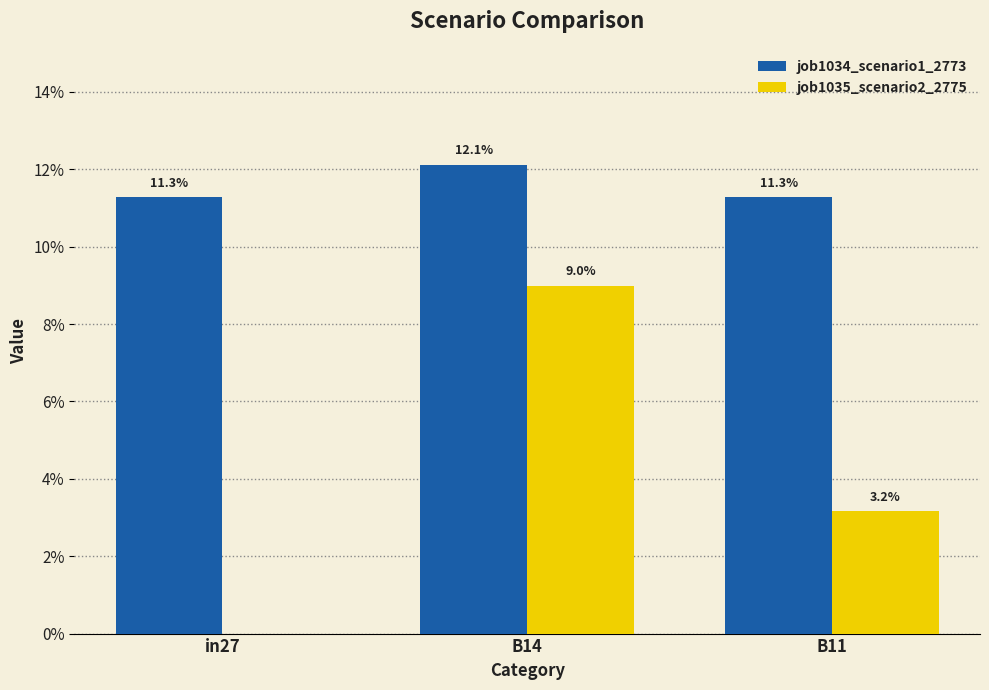

Reading left to right, what are all the values shown in this chart?

job1034_scenario1_2773: in27=0.1	B14=0.1	B11=0.1
job1035_scenario2_2775: in27=0.0	B14=0.1	B11=0.0